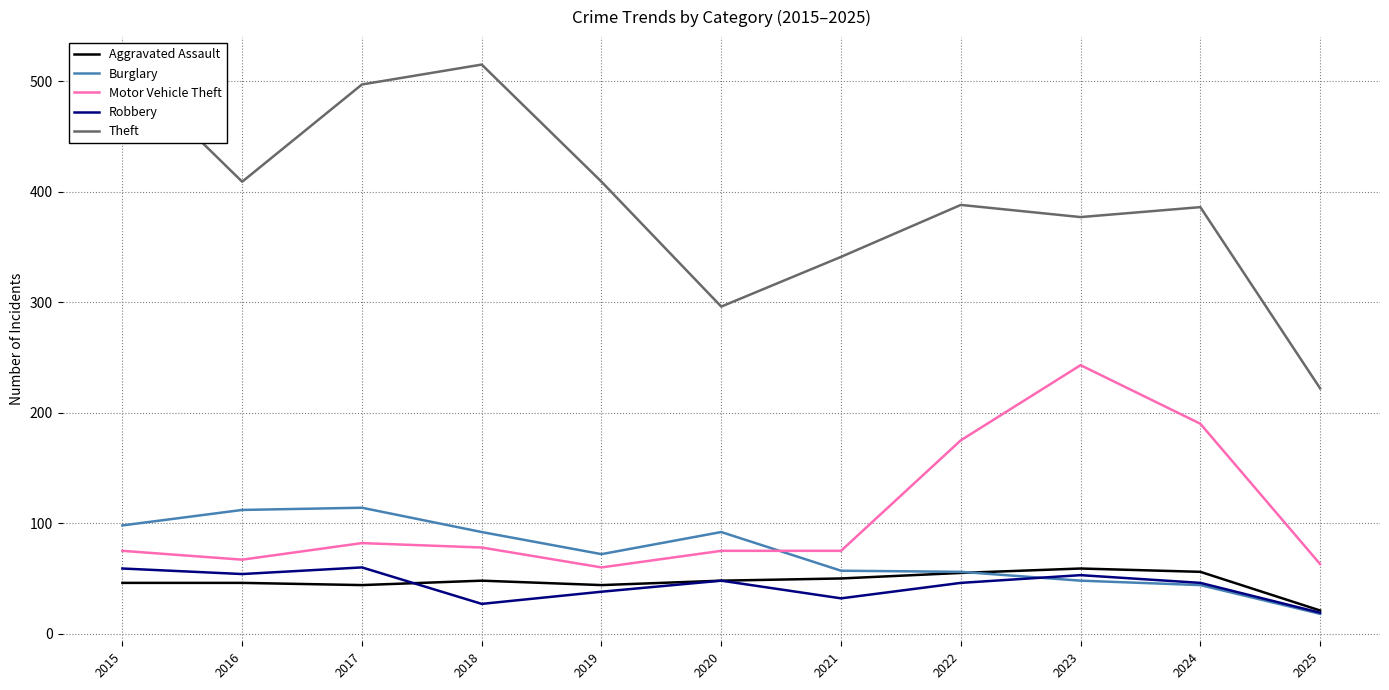

At which label does Aggravated Assault reach its peak?

2023